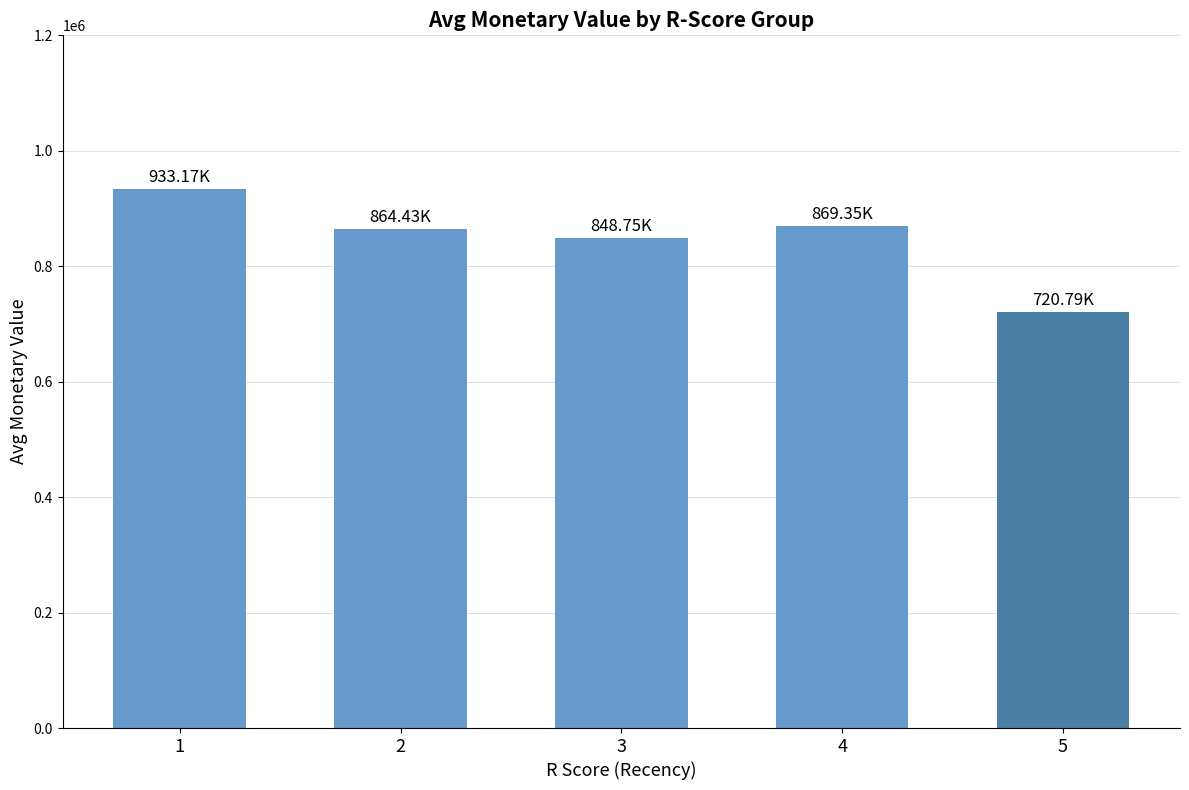

Which label corresponds to the smallest value in the chart?

5